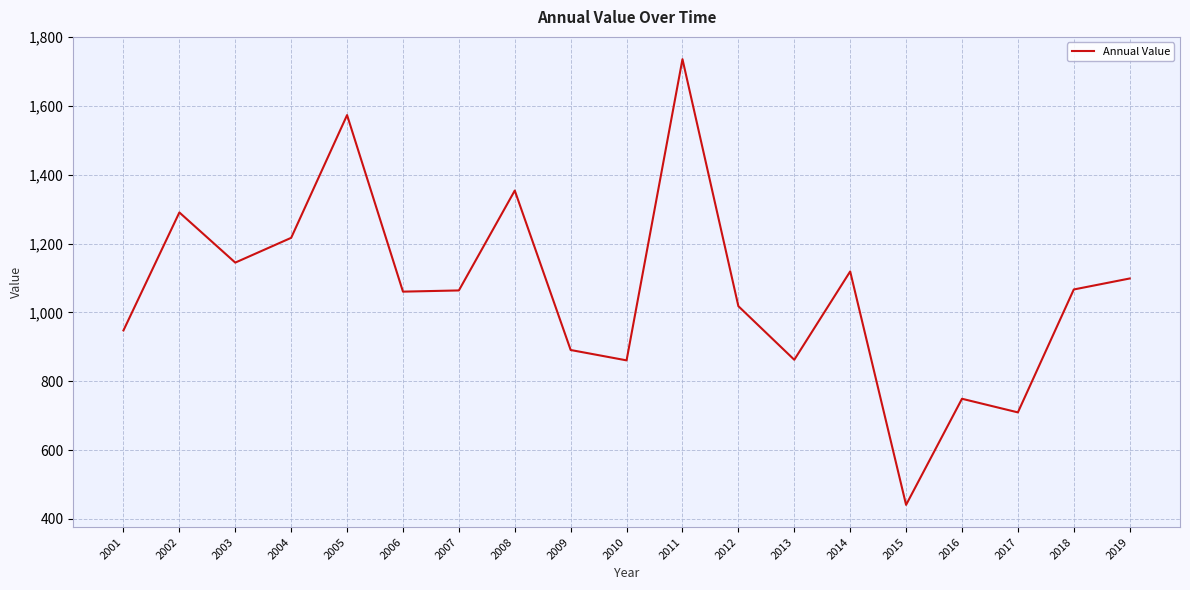

Which category has the highest value across all series?

2011